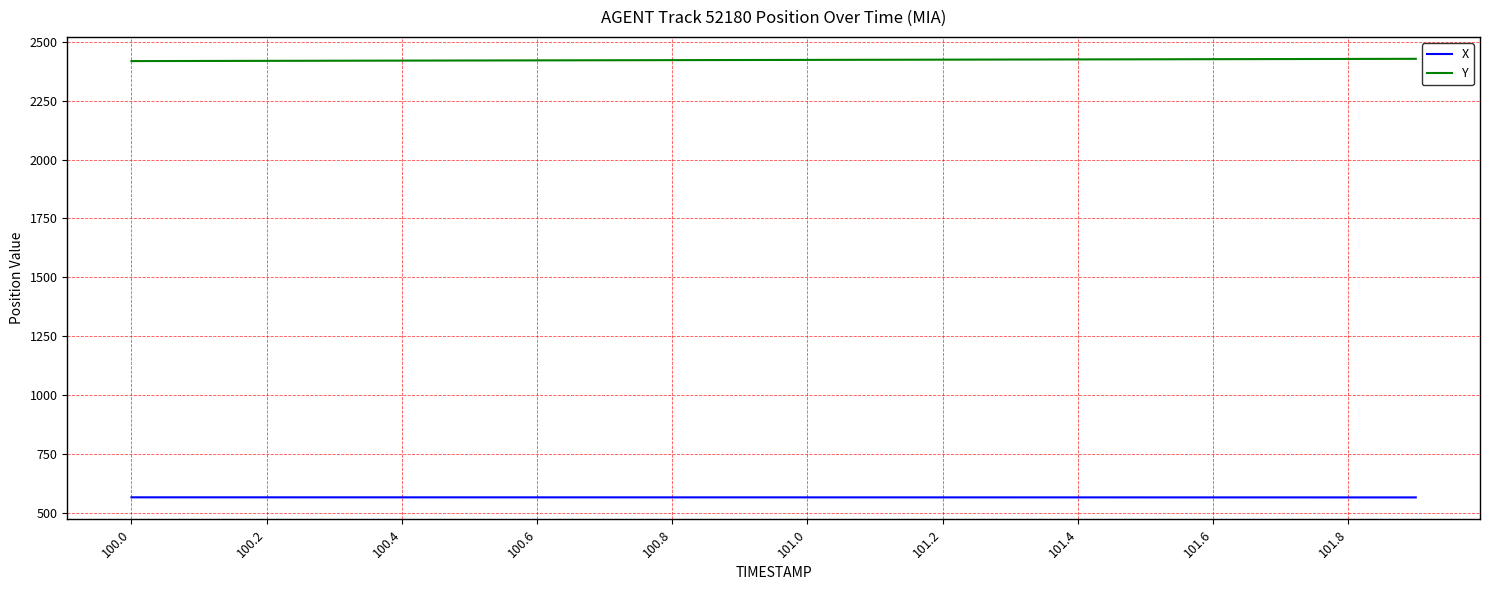

What is the greatest value displayed?

2426.9